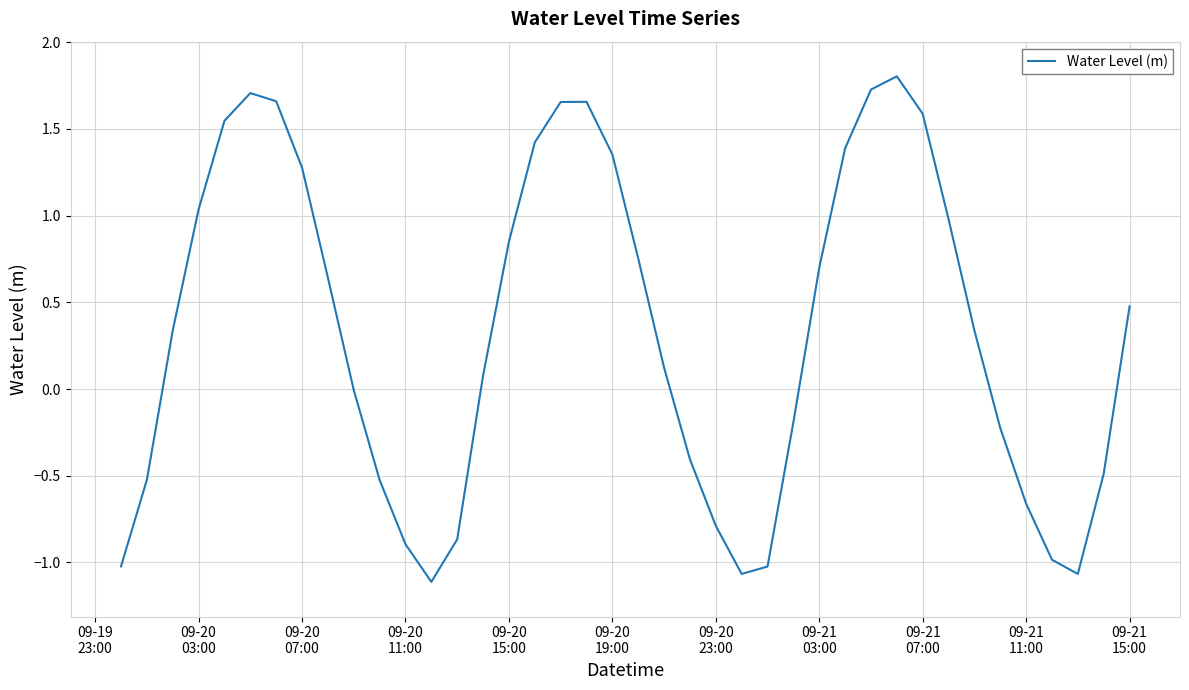

True or false: there are more than 1 points higher than both neighbors.

True